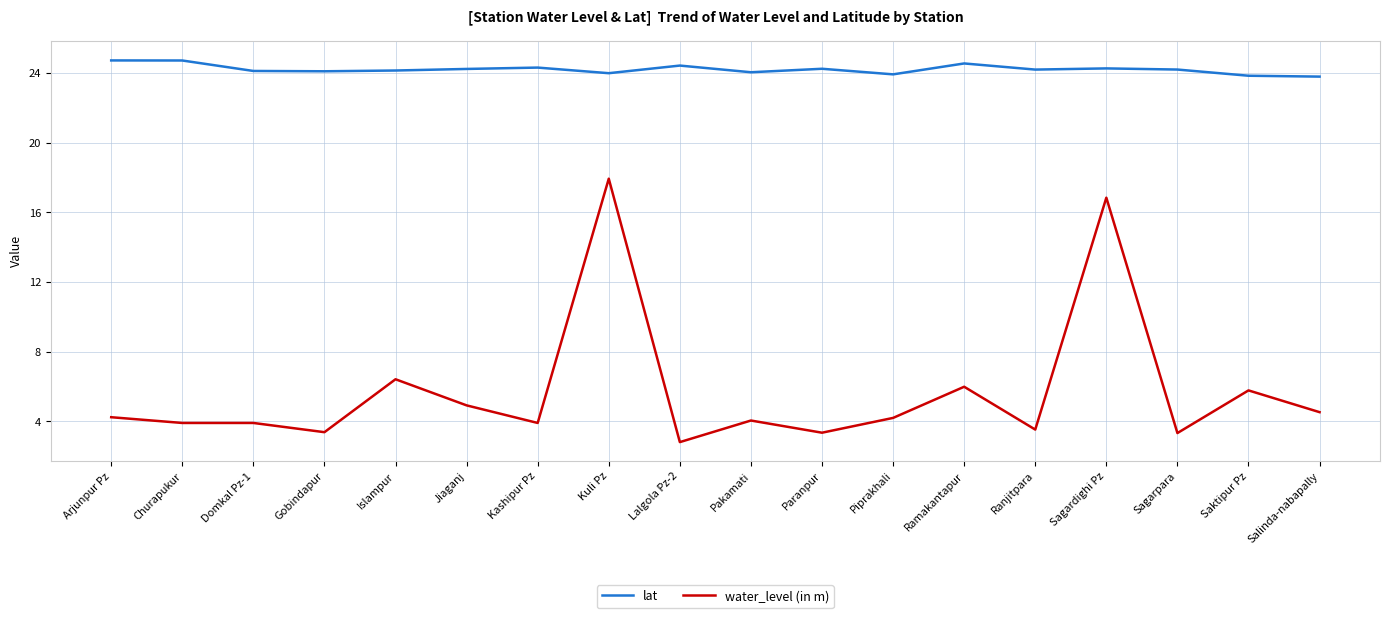

Which series has the largest total across all categories?

lat